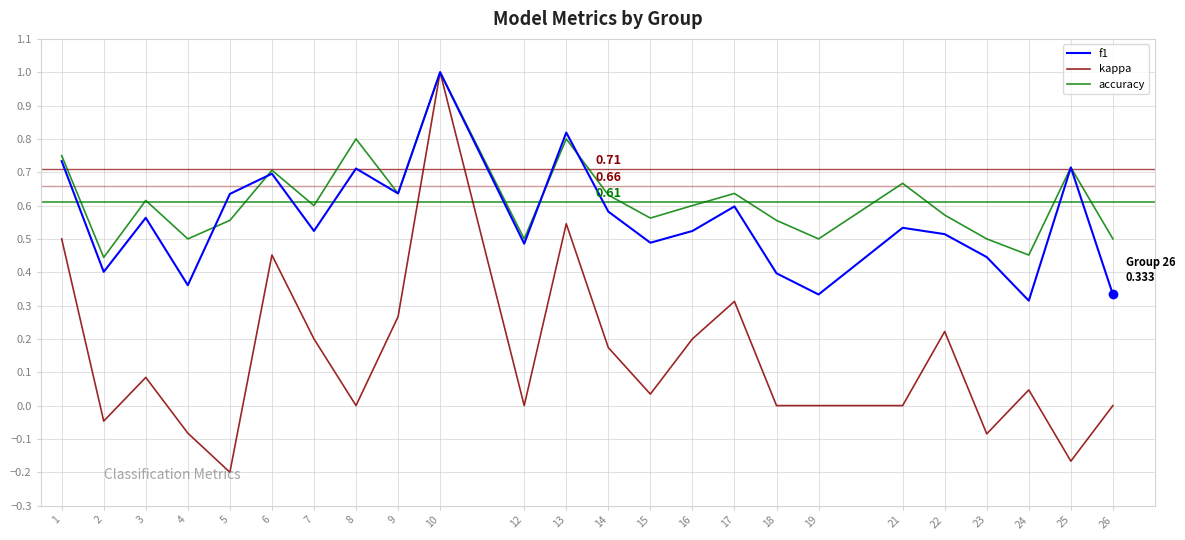

Is the value of accuracy at 2 greater than the value of kappa at 15?

Yes